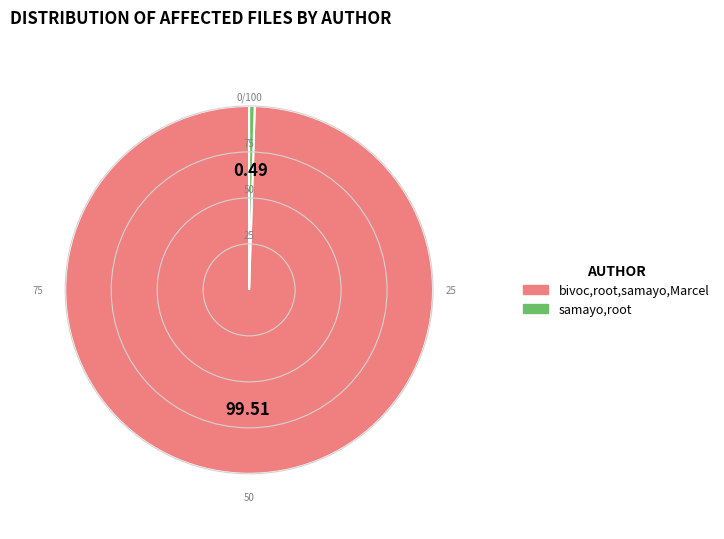

Which slice is the largest?

bivoc,root,samayo,Marcel